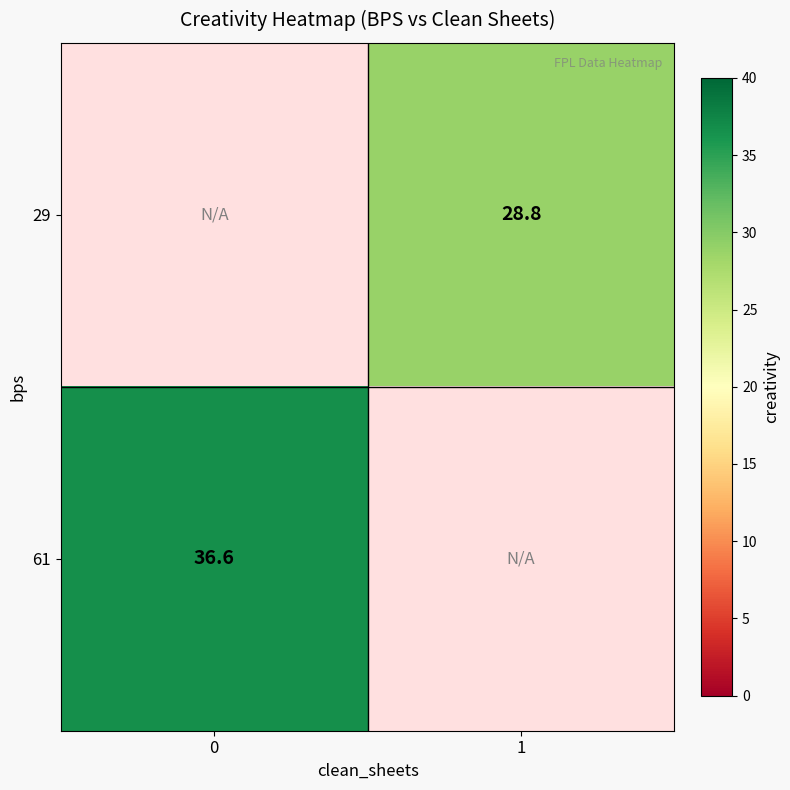

Is the value of 61 at 0 greater than the value of 29 at 1?

Yes